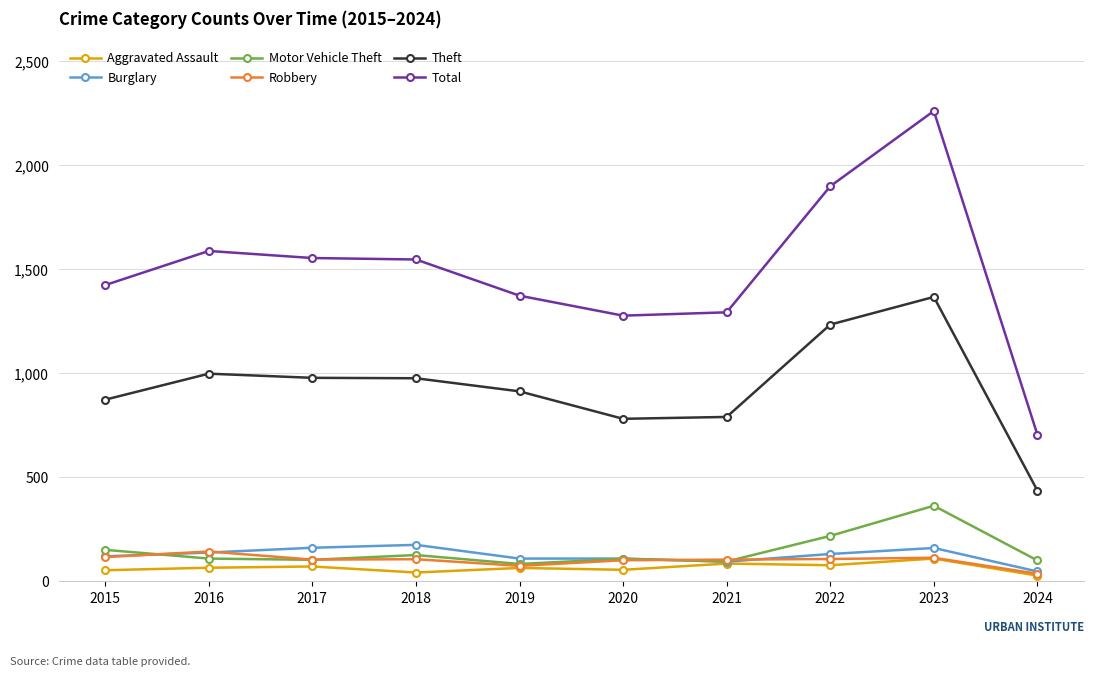

The value of Robbery at 2021 is 105. True or false?

True